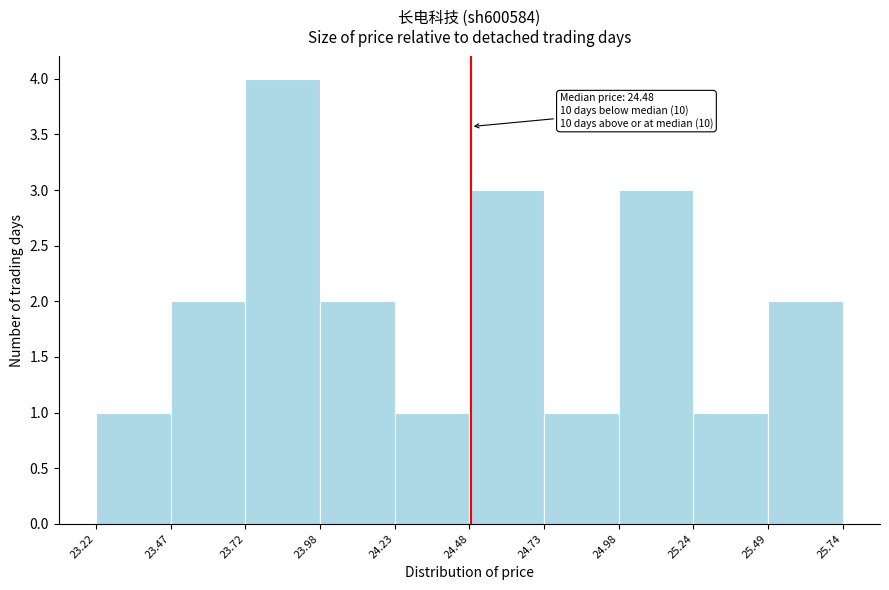

Which range on the x-axis has the tallest bar?

23.72 to 23.98